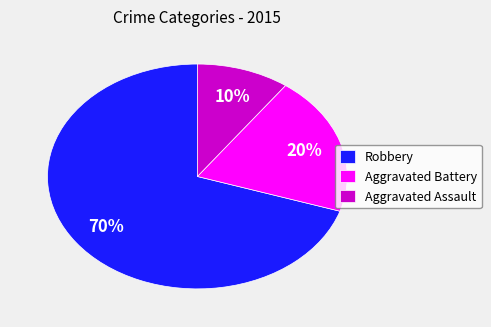

Combined, do Aggravated Assault and Aggravated Battery account for over 50%?

No